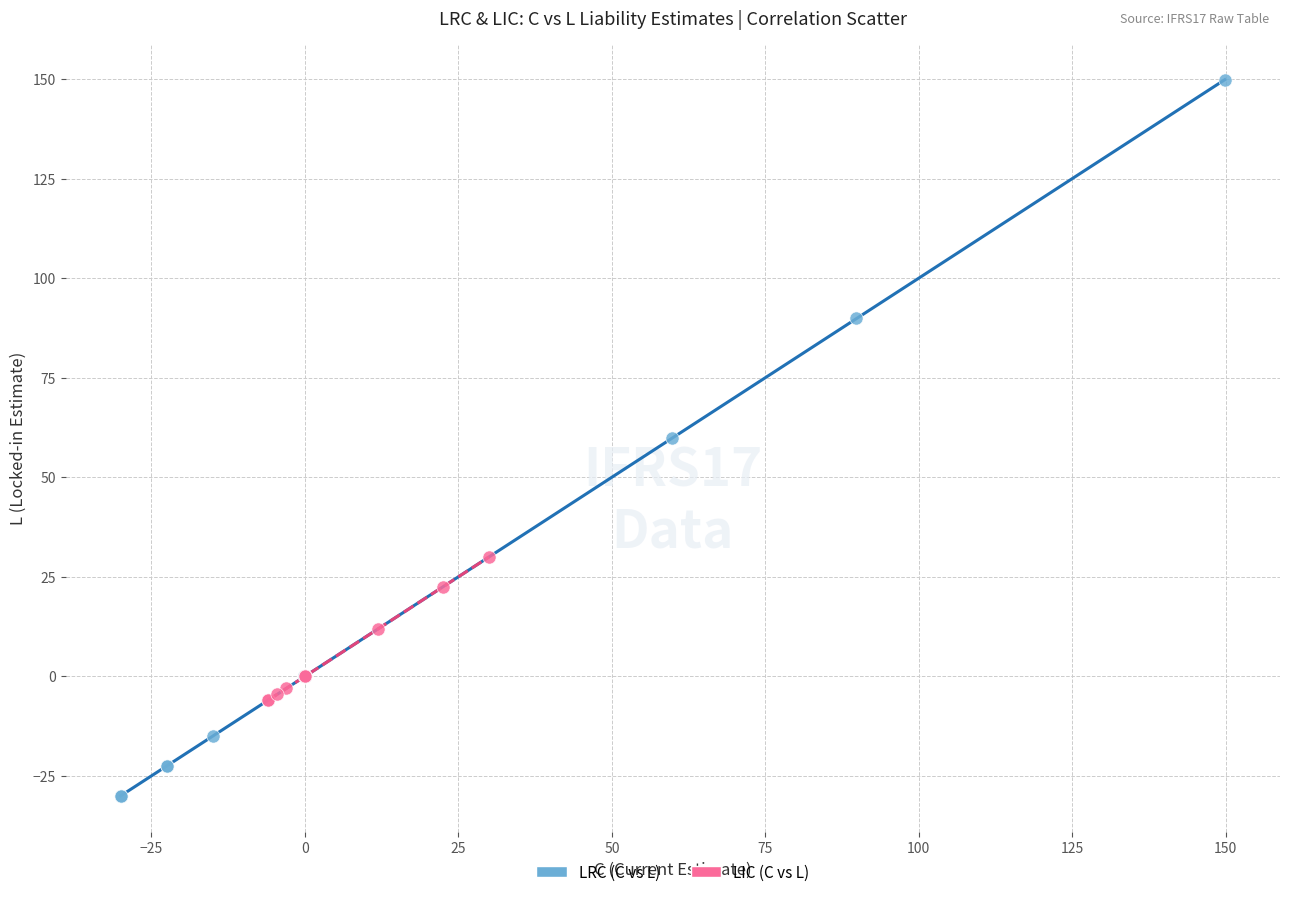

Which series has the widest spread of Y values?

LRC (C vs L)